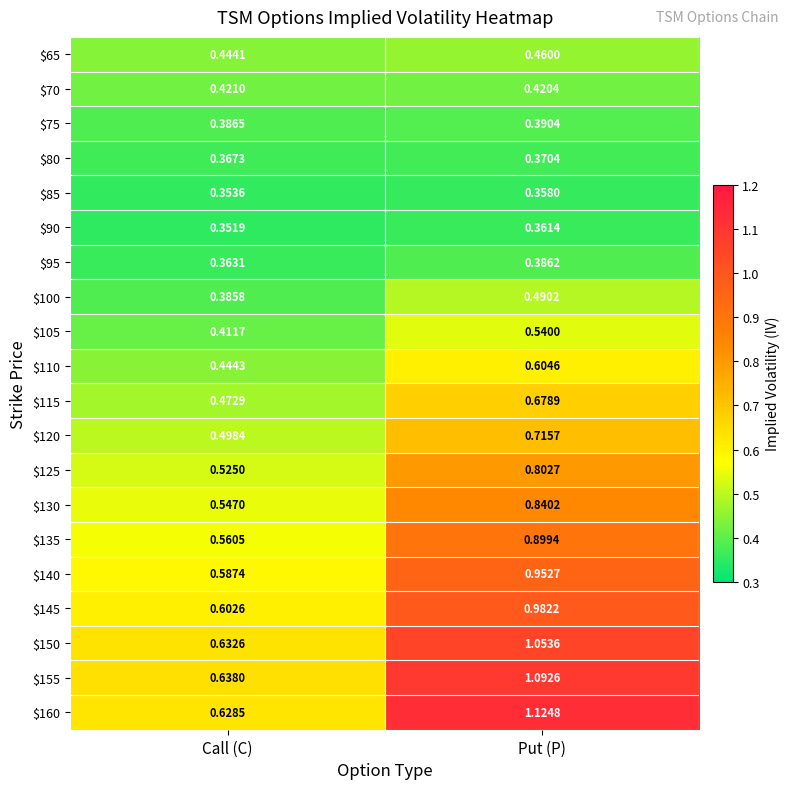

Rank the series by their maximum value, from highest to lowest.

$160, $155, $150, $145, $140, $135, $130, $125, $120, $115, $110, $105, $100, $65, $70, $75, $95, $80, $90, $85